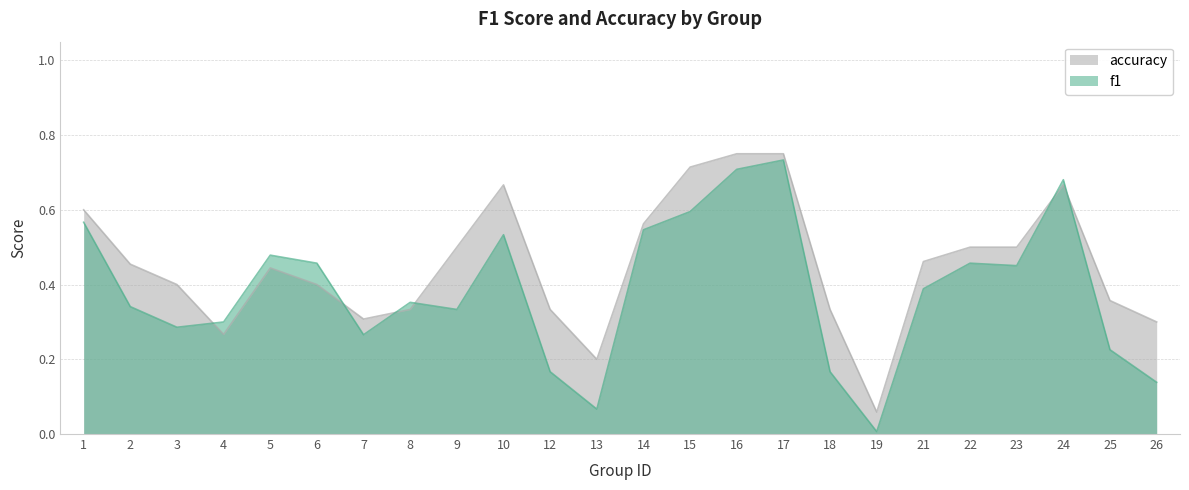

What is the total value across all series at 6?

0.9